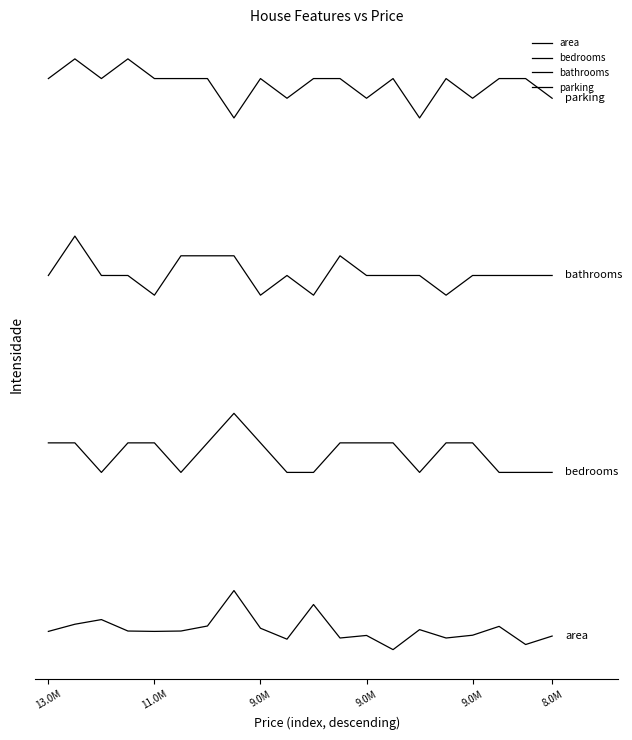

Is this an area chart (filled region under the line)?

No